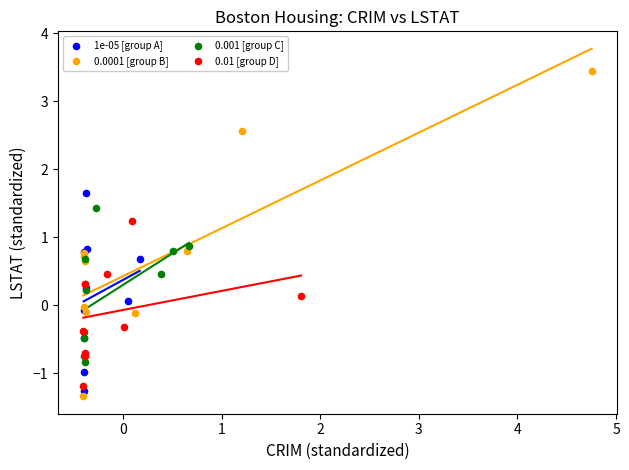

Which series contains the highest Y value?

0.0001 [group B]